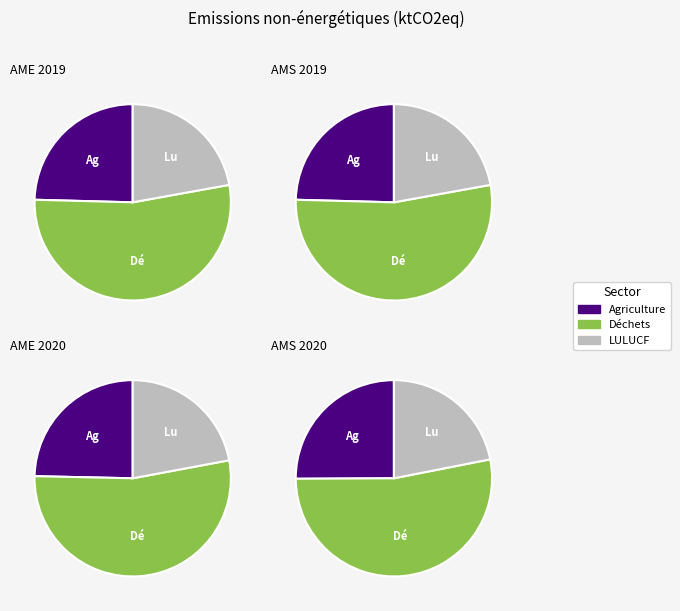

True or false: Agriculture accounts for 39% of the total.

False